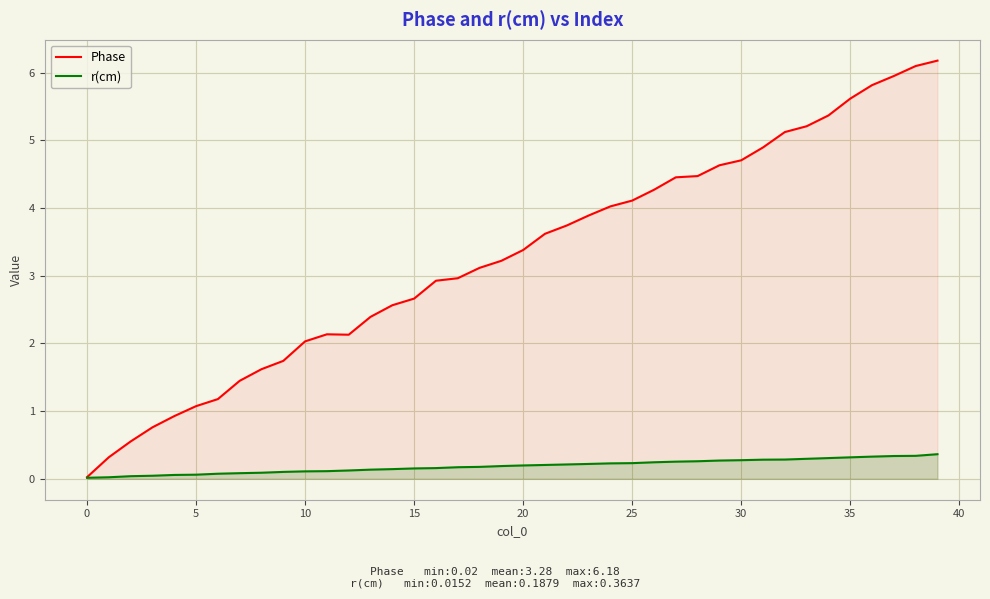

True or false: r(cm) and Phase cross at least once.

False